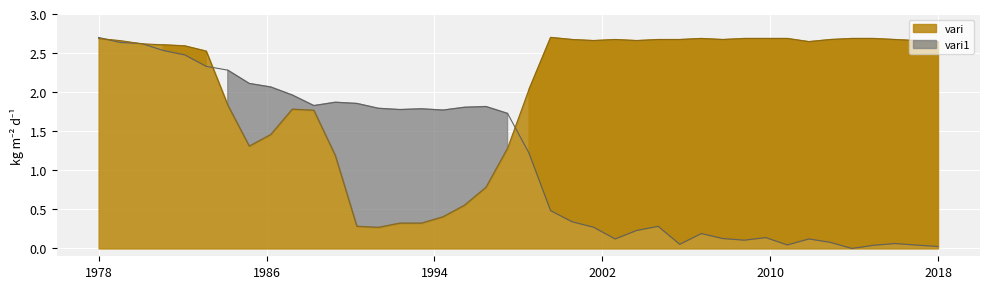

Where does the vari series first go above 2?

1978